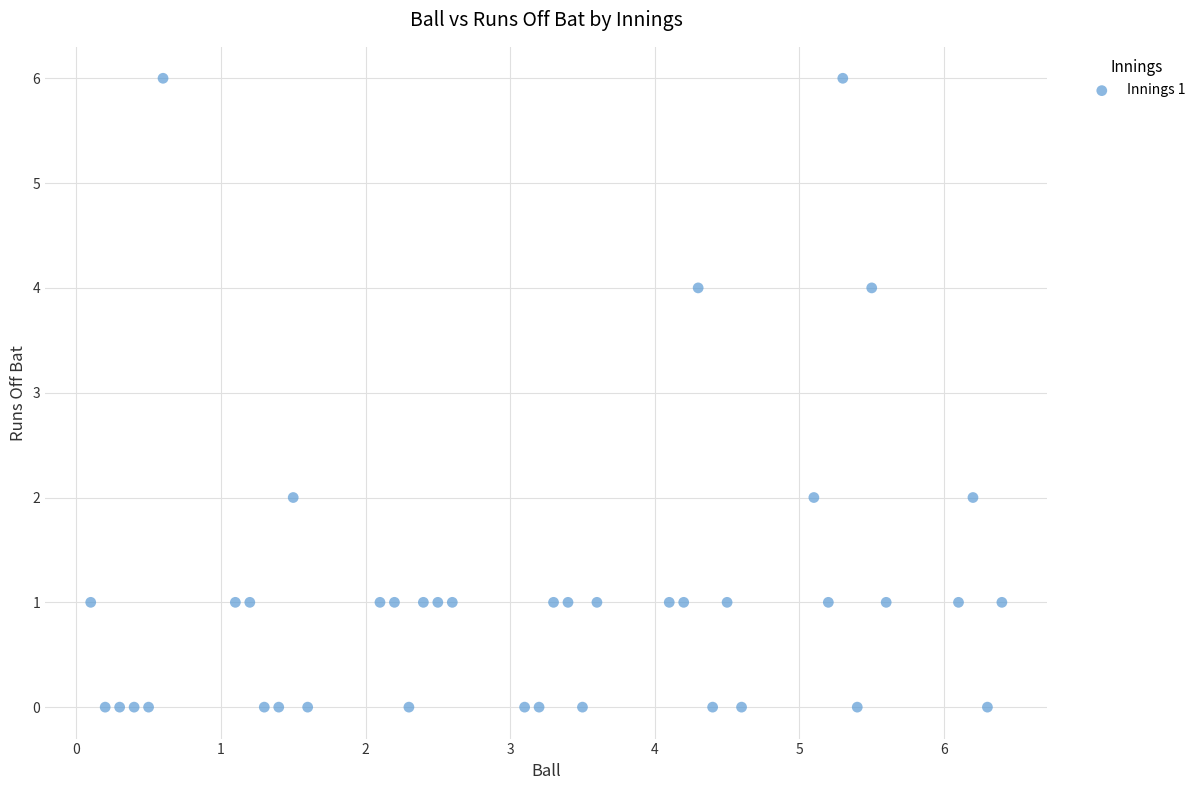

What is the range of Y values (max minus min)?

6